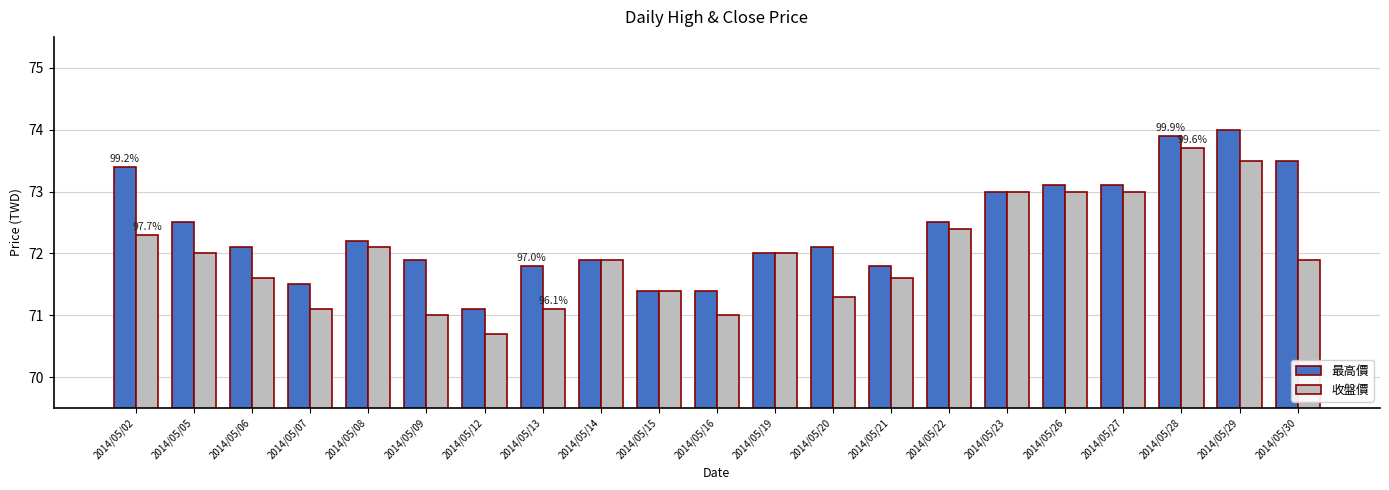

What are all the series names shown in the legend?

最高價, 收盤價